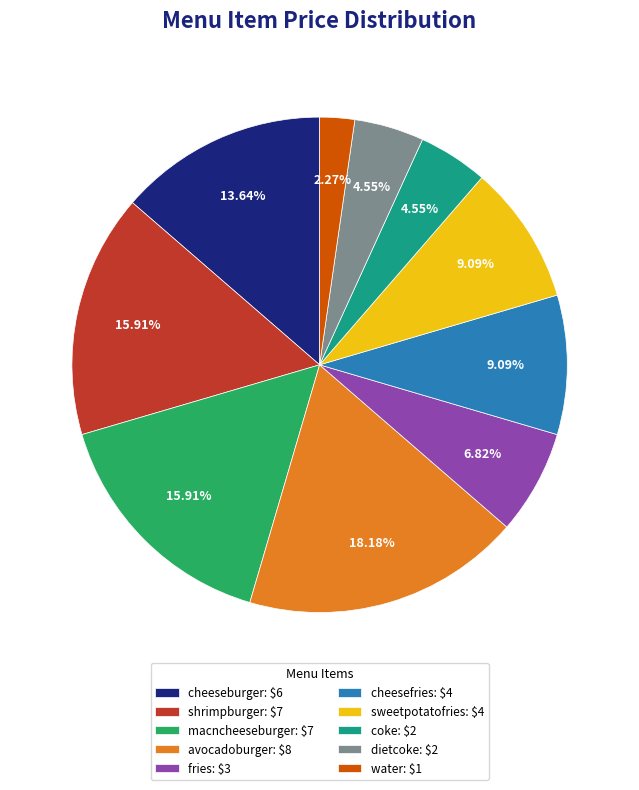

To the nearest percent, what is the difference between the largest and smallest slice percentages?

16%